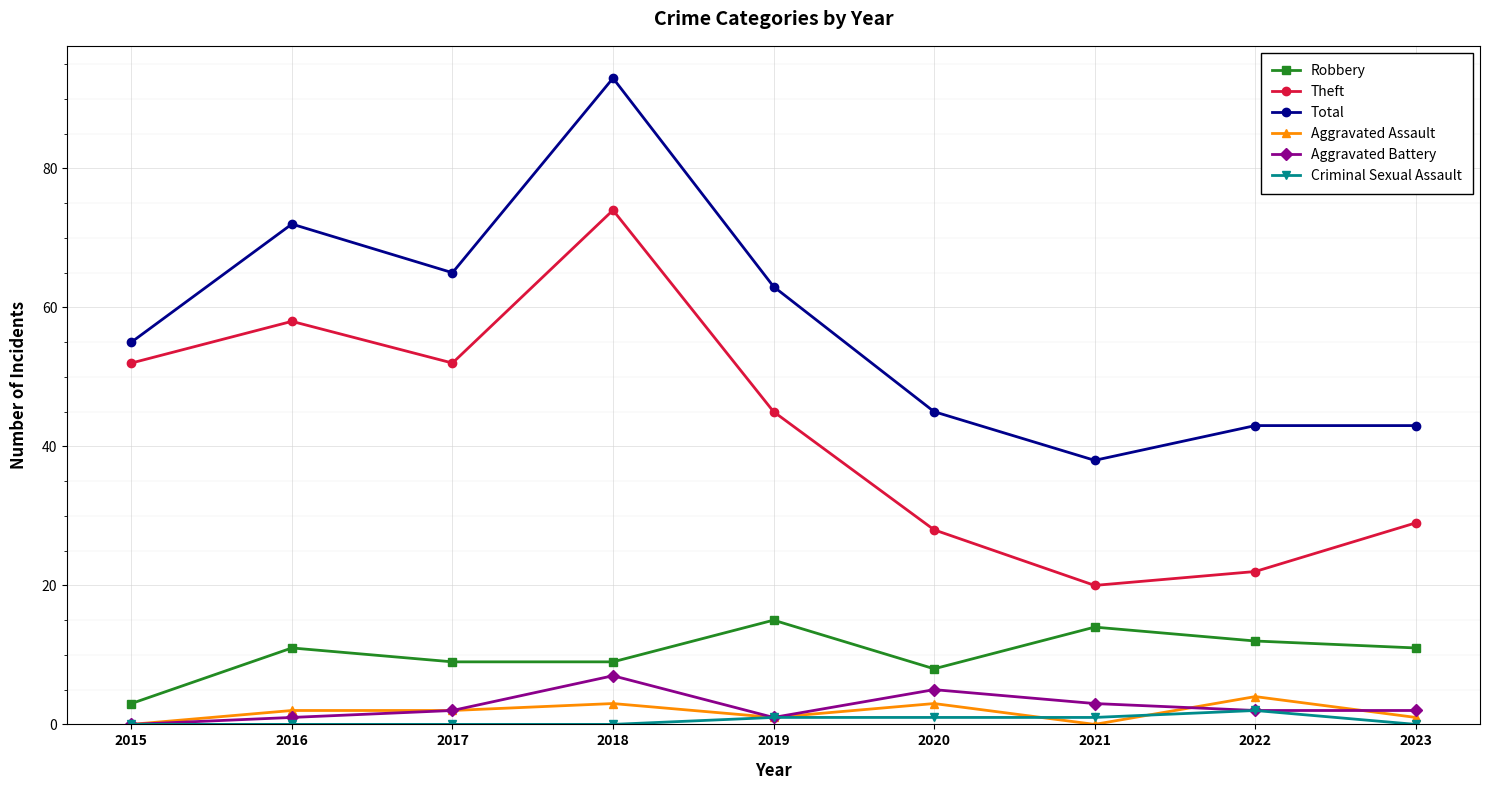

Which category has the highest value across all series?

2018